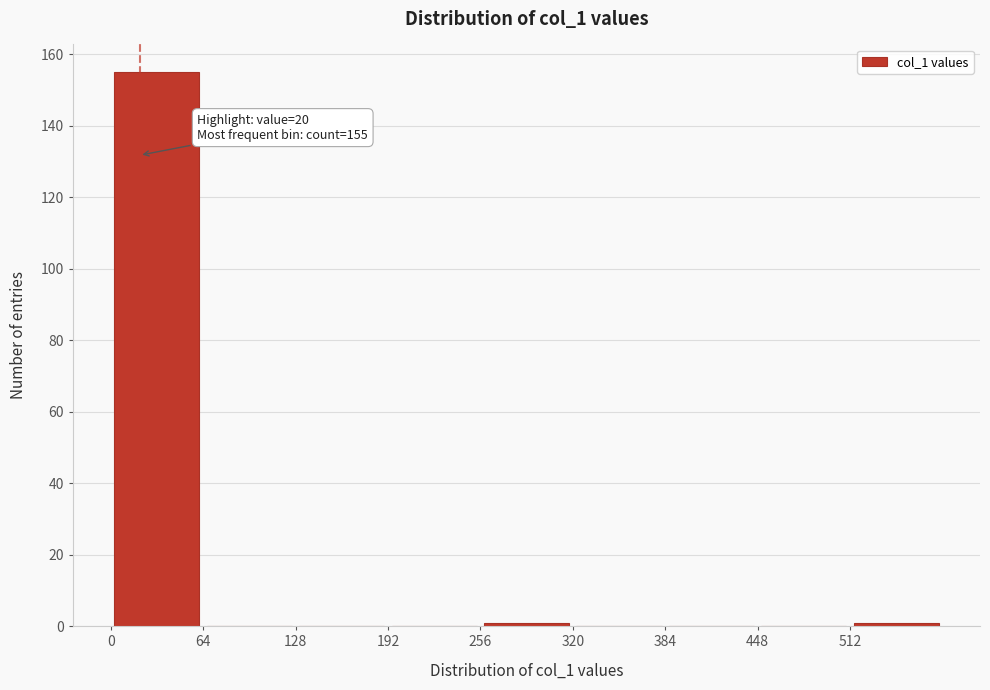

Over which range of the x-axis is the bar tallest?

0 to 64